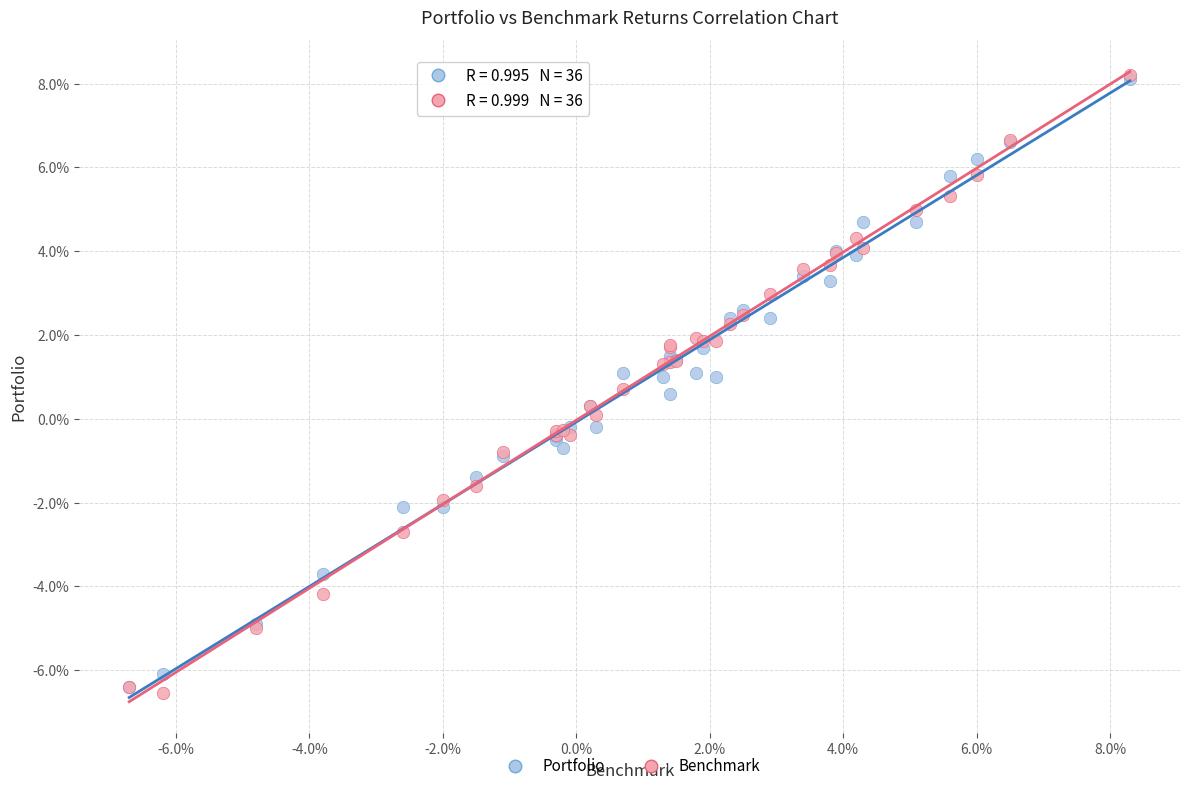

Which series reaches the minimum Y coordinate?

Benchmark